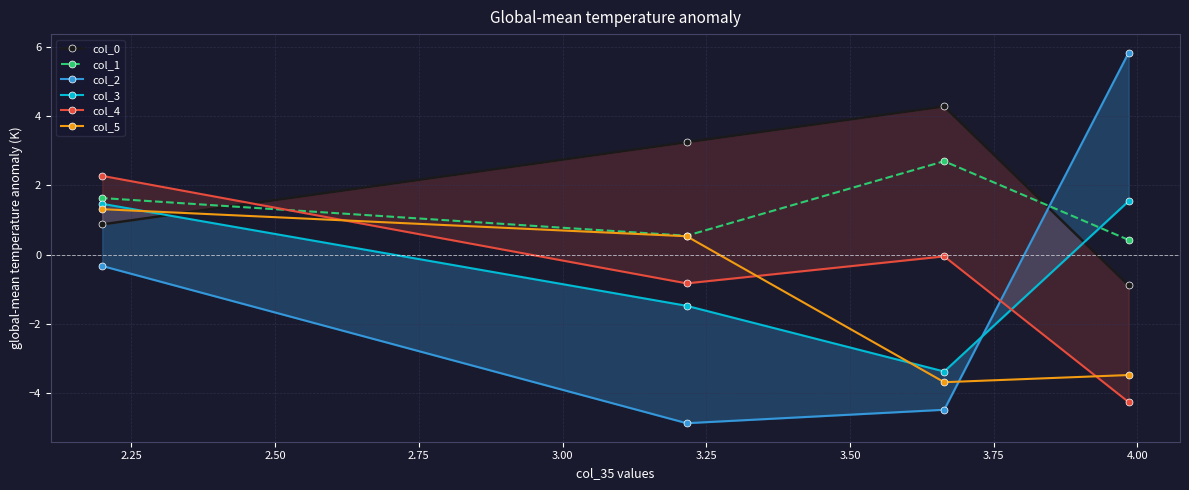

What is the value of the col_1 point at the 2nd from the left?

0.5